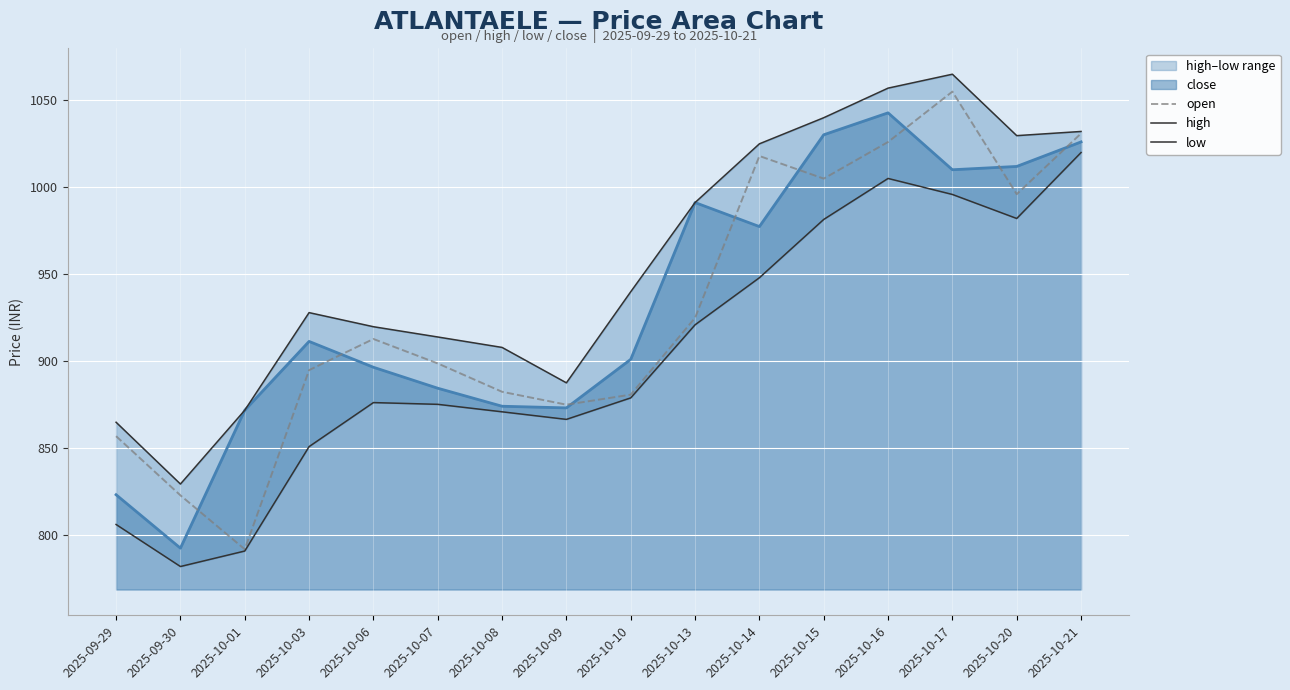

True or false: open has a value of 925.0 at 2025-10-13.

True